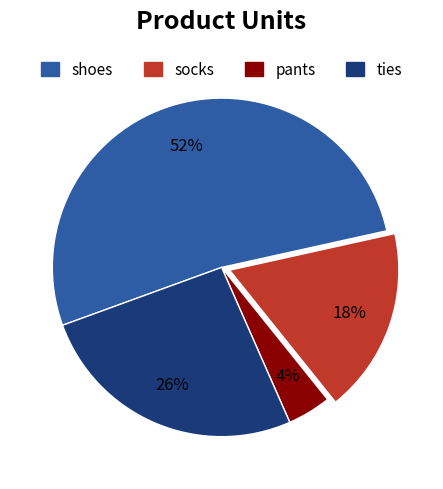

True or false: ties accounts for 26% of the total.

True